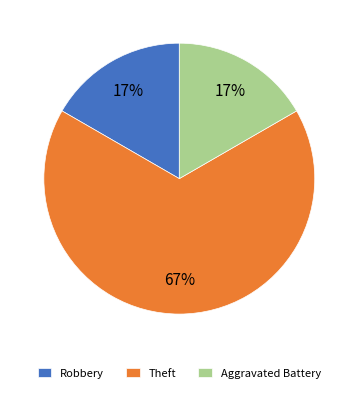

To the nearest percent, what is the combined percentage of Robbery and Theft?

83%